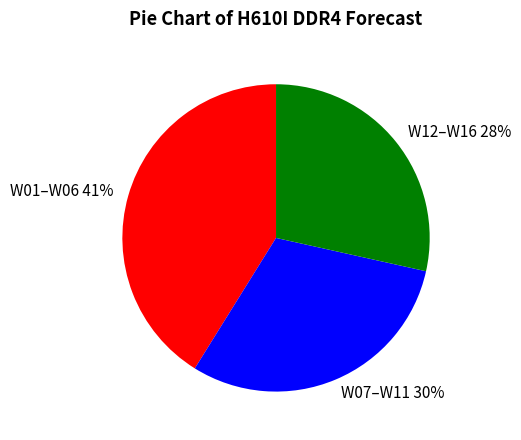

Which category has the smallest portion of the pie?

W12–W16